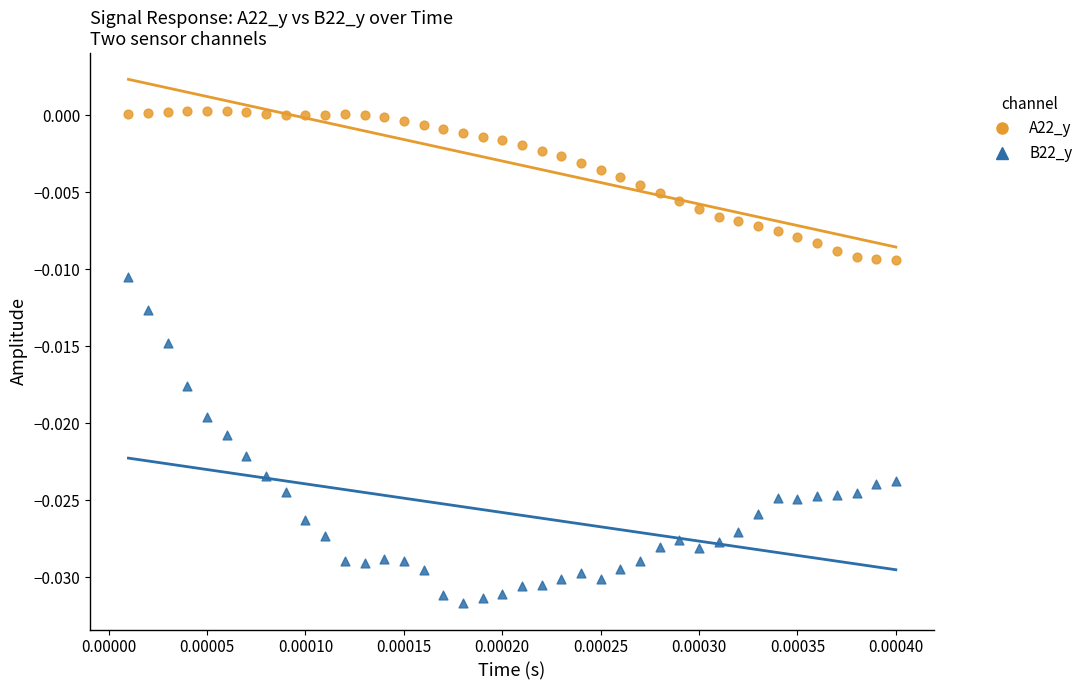

Which series has the widest spread of Y values?

B22_y